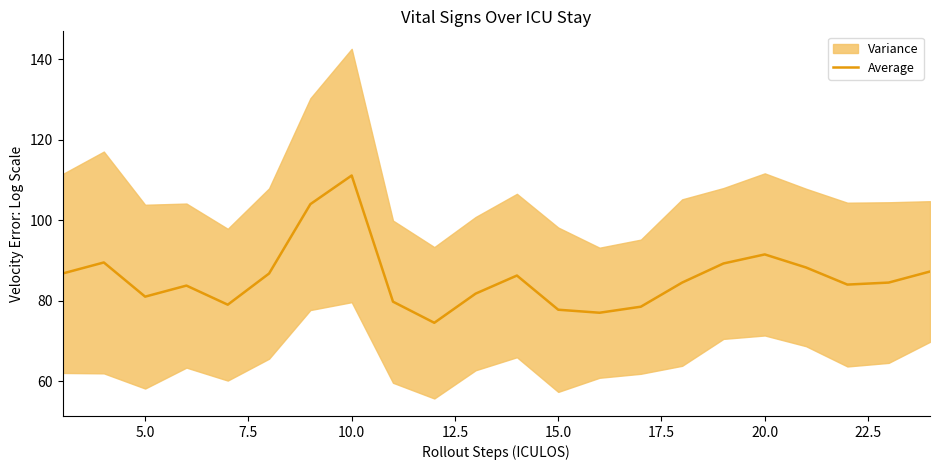

Which category has the highest value in the Average series?

10.0